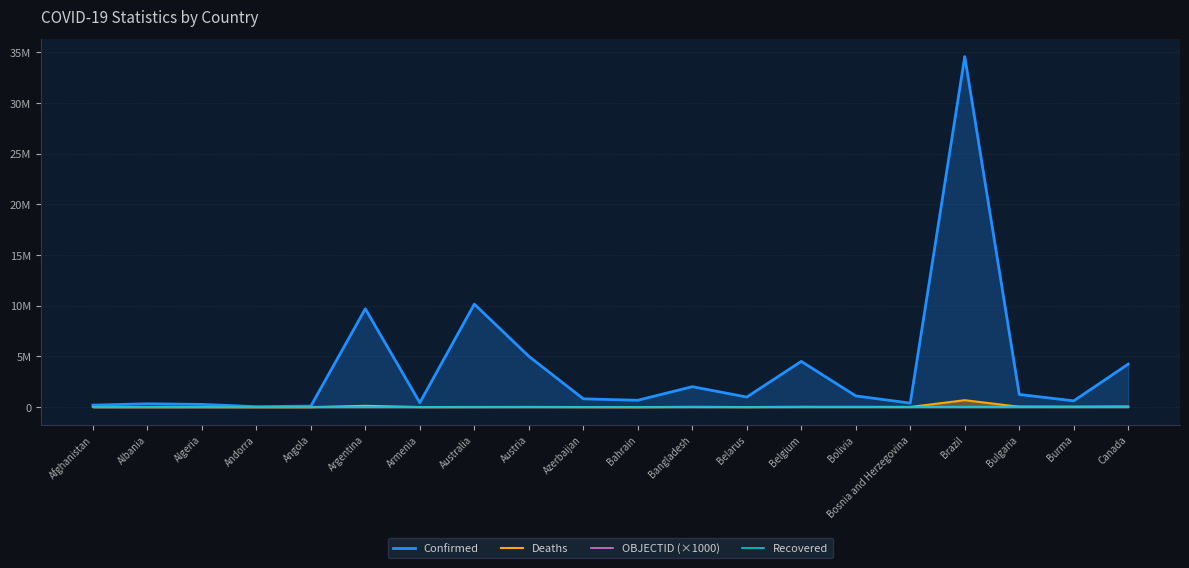

The value of Recovered at Bahrain is 0. True or false?

True